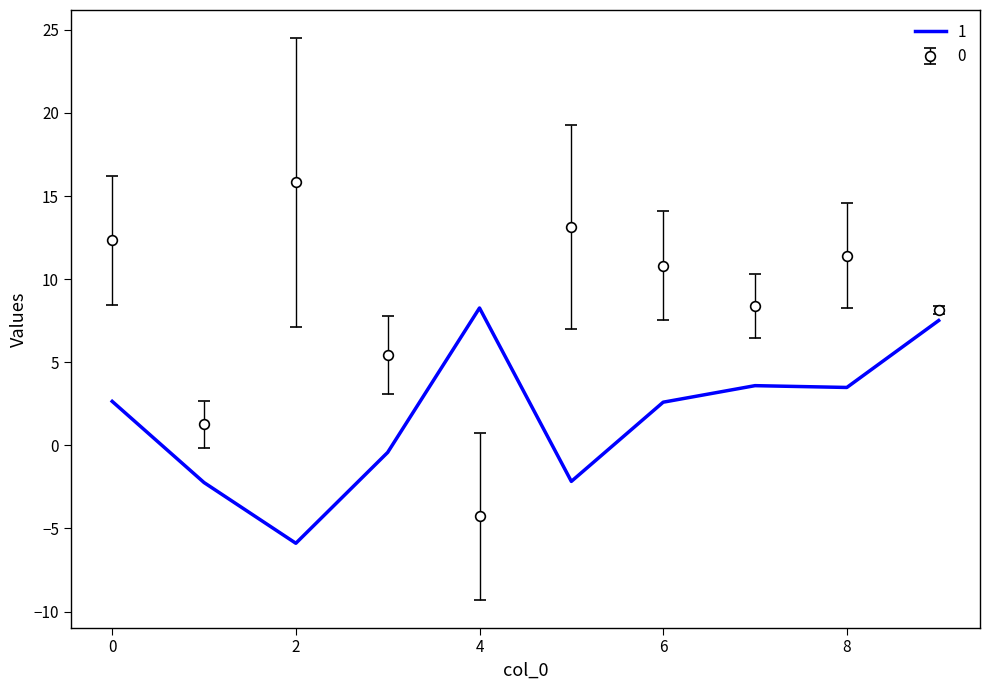

True or false: 0 and 1 cross at least once.

True